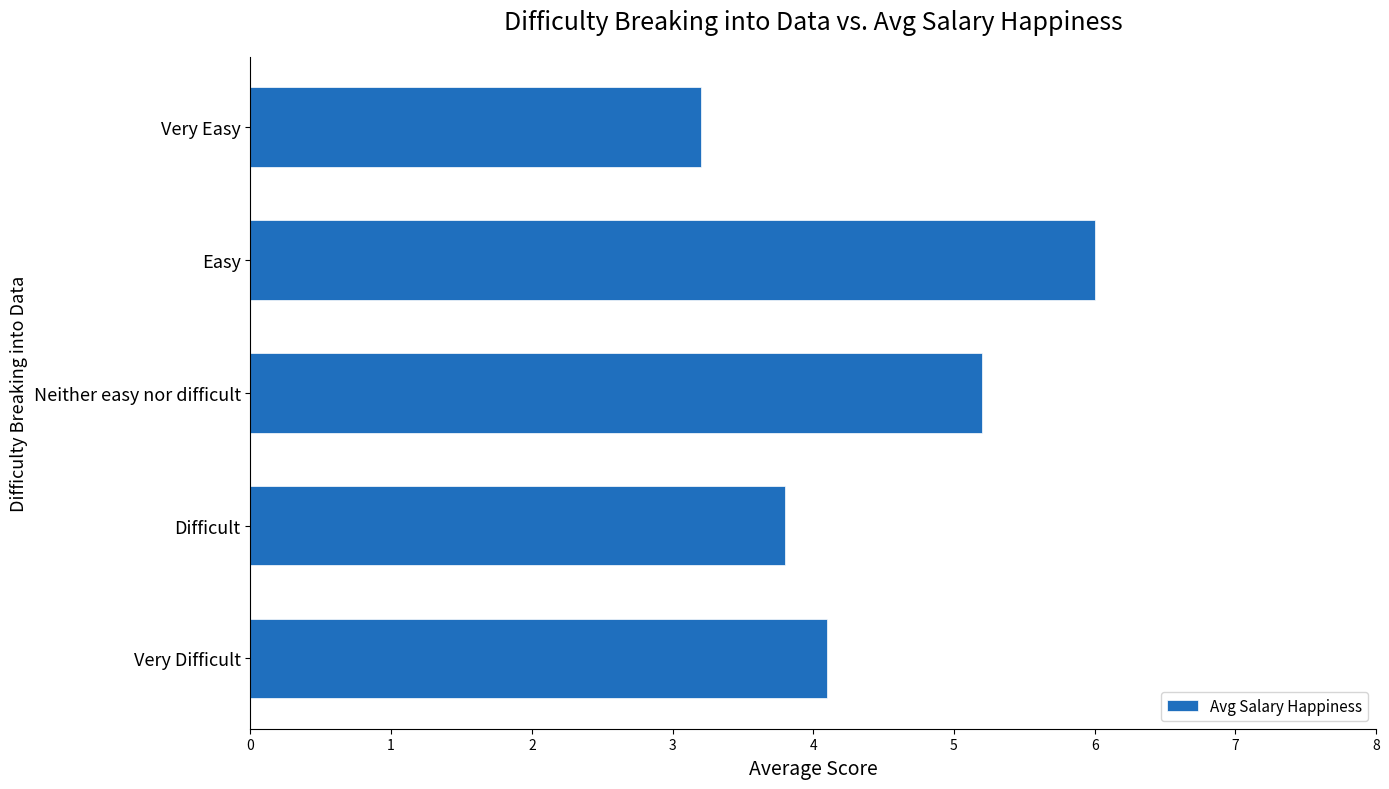

Rank the categories by value from lowest to highest.

Very Easy, Difficult, Very Difficult, Neither easy nor difficult, Easy